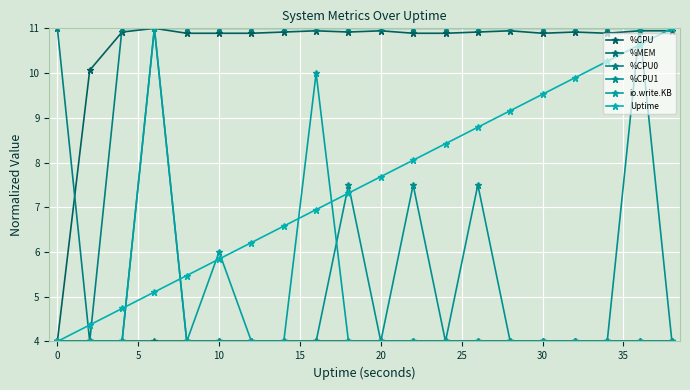

True or false: io.write.KB and %MEM intersect in this chart.

False